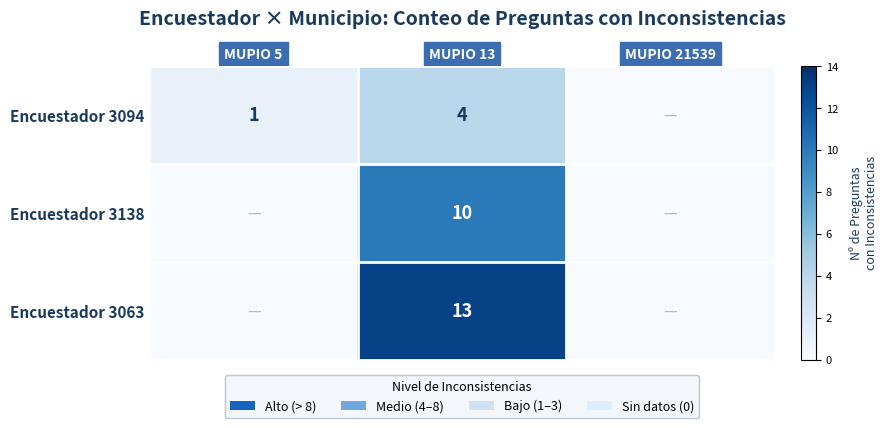

What is the total value across all series at MUPIO 13?

27